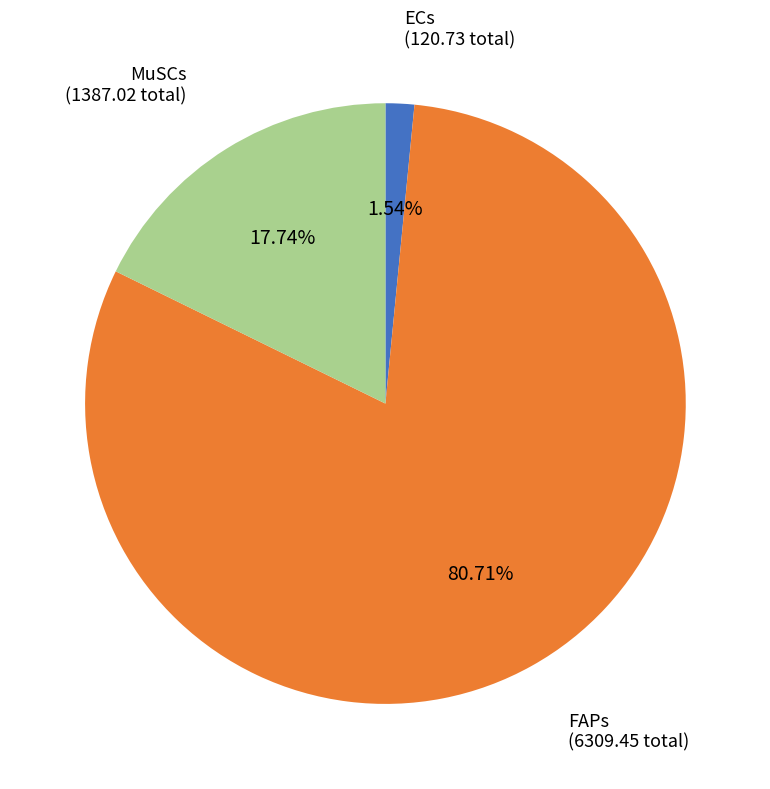

How many segments does this pie chart have?

3